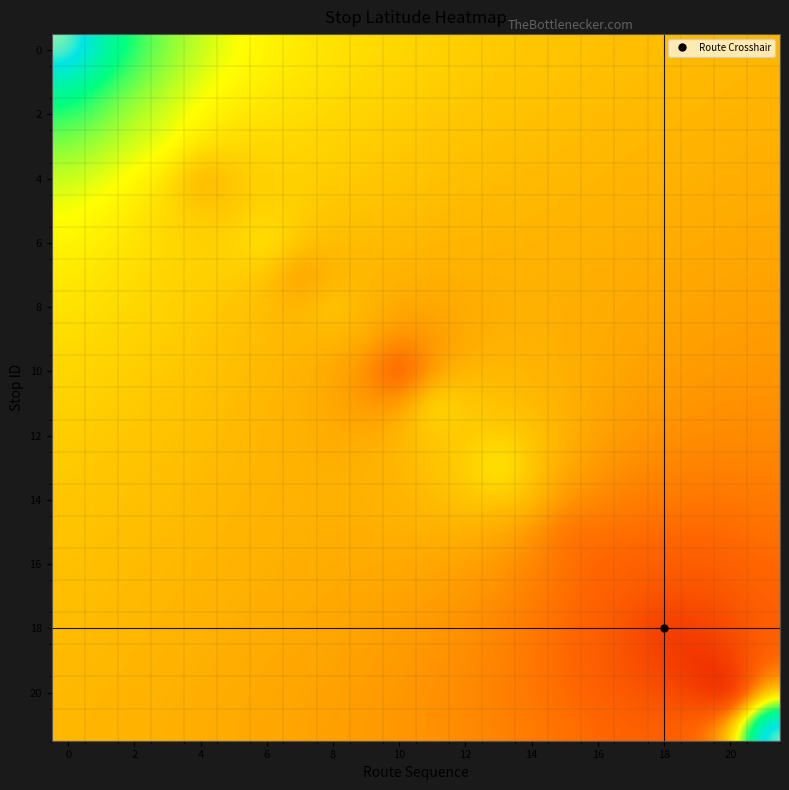

Count the number of data series in this chart.

22